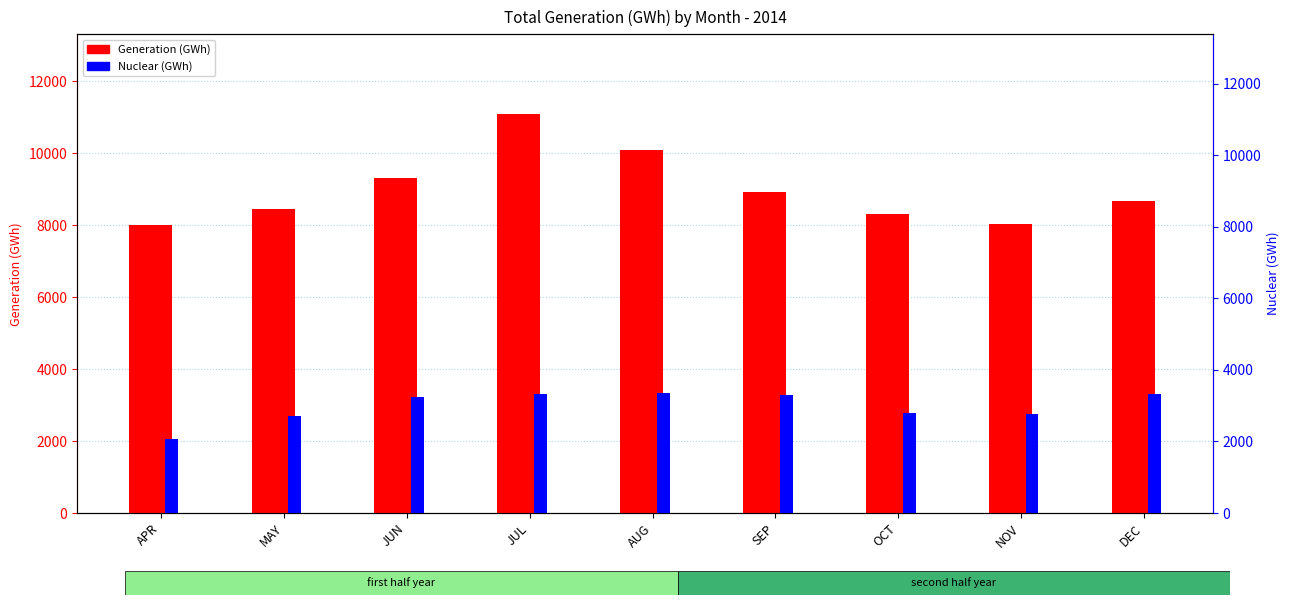

Reading left to right, what are all the values shown in this chart?

Generation (GWh): 8013	8435	9322	11085	10081	8927	8302	8031	8671
Nuclear (GWh): 2058	2718	3240	3336	3344	3297	2797	2766	3319